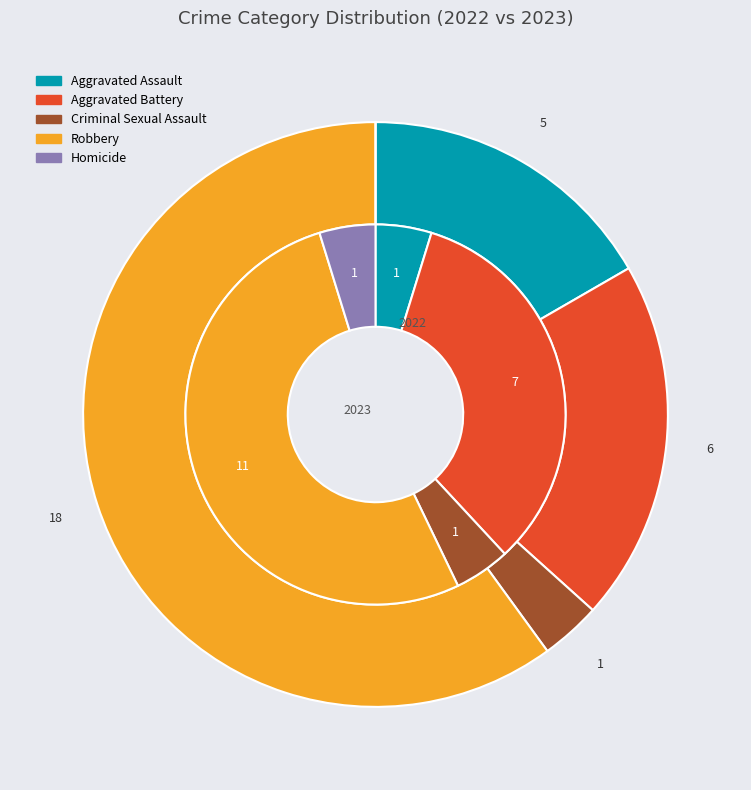

Which category accounts for the majority?

Robbery